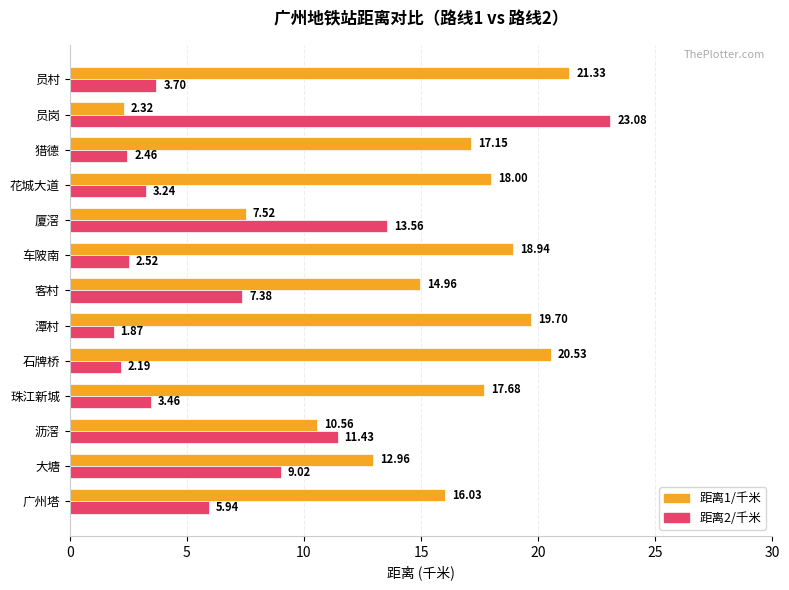

Rank the categories by 距离2/千米 value from highest to lowest.

员岗, 厦滘, 沥滘, 大塘, 客村, 广州塔, 员村, 珠江新城, 花城大道, 车陂南, 猎德, 石牌桥, 潭村